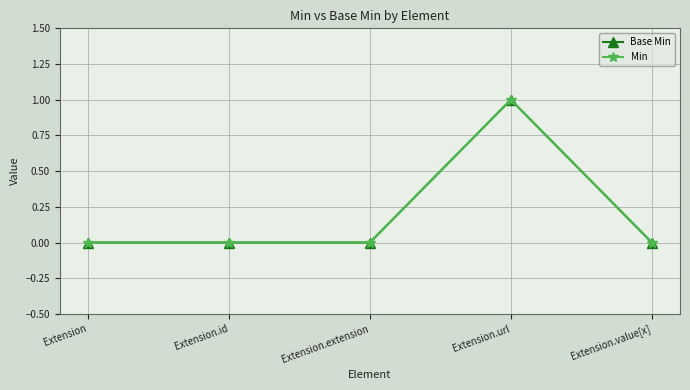

Does the chart have visible grid lines?

Yes